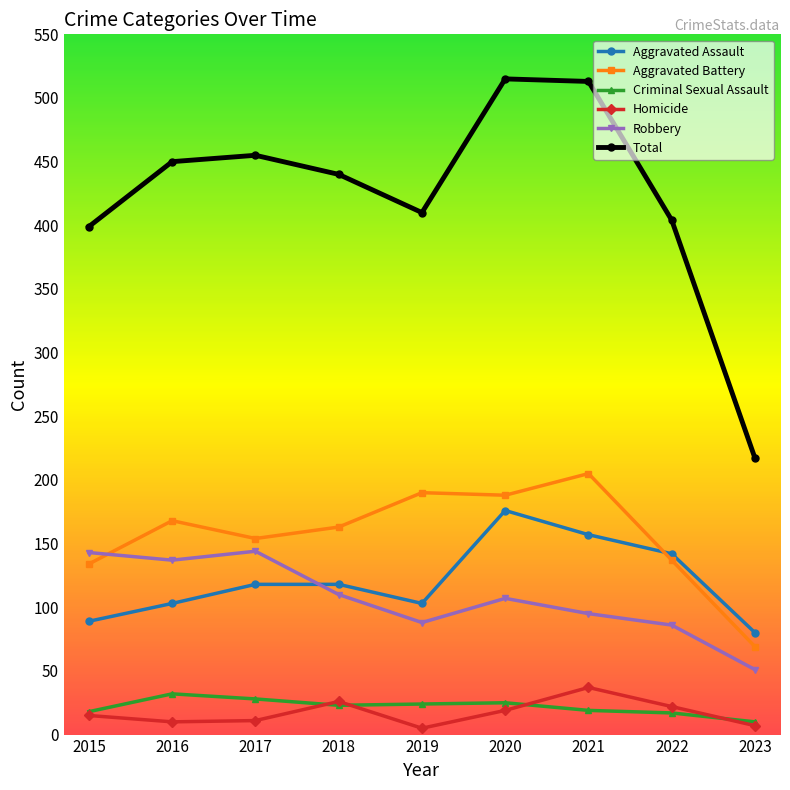

What is the average value of the Aggravated Assault series?

121